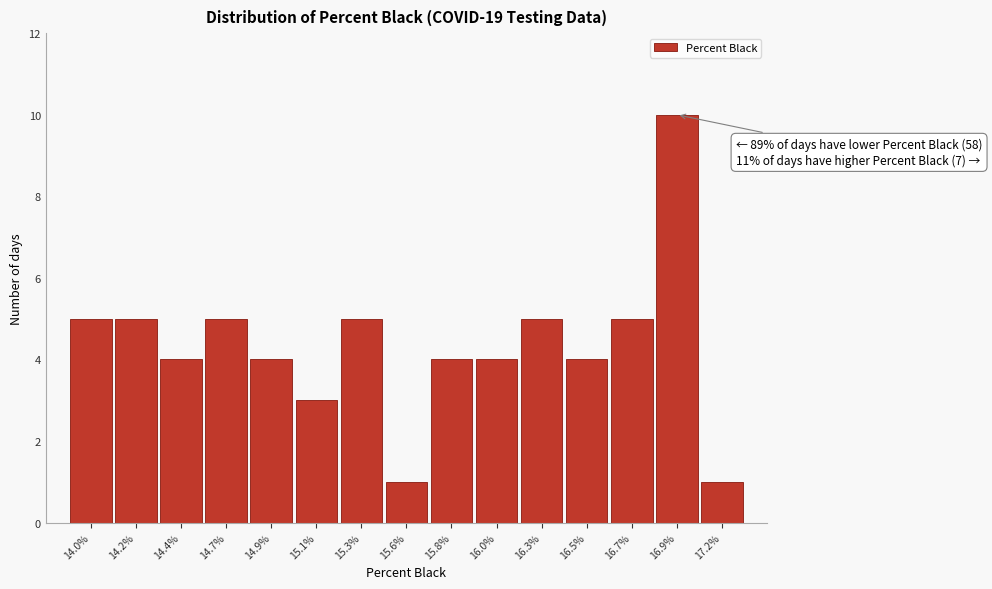

Reading left to right, transcribe all the data shown in this chart.

14.0%=5	14.2%=5	14.4%=4	14.7%=5	14.9%=4	15.1%=3	15.3%=5	15.6%=1	15.8%=4	16.0%=4	16.3%=5	16.5%=4	16.7%=5	16.9%=10	17.2%=1